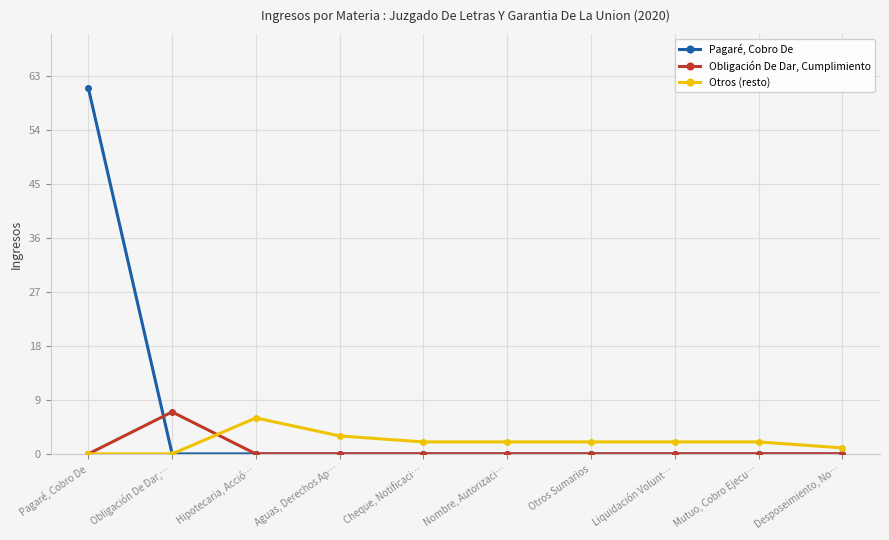

Is it true that Pagaré, Cobro De equals 0 at Hipotecaria, Acció…?

True